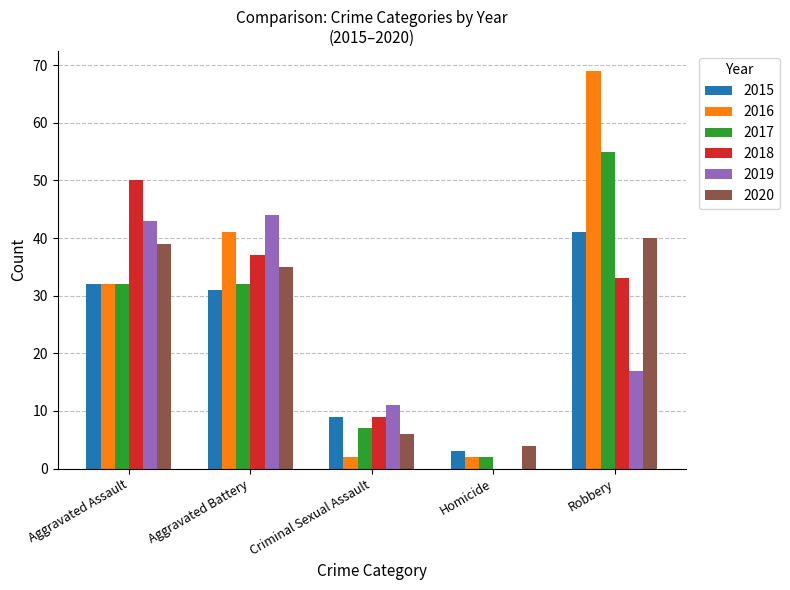

Reading right to left, list all the values displayed in this chart.

2015: 41	3	9	31	32
2016: 69	2	2	41	32
2017: 55	2	7	32	32
2018: 33	0	9	37	50
2019: 17	0	11	44	43
2020: 40	4	6	35	39